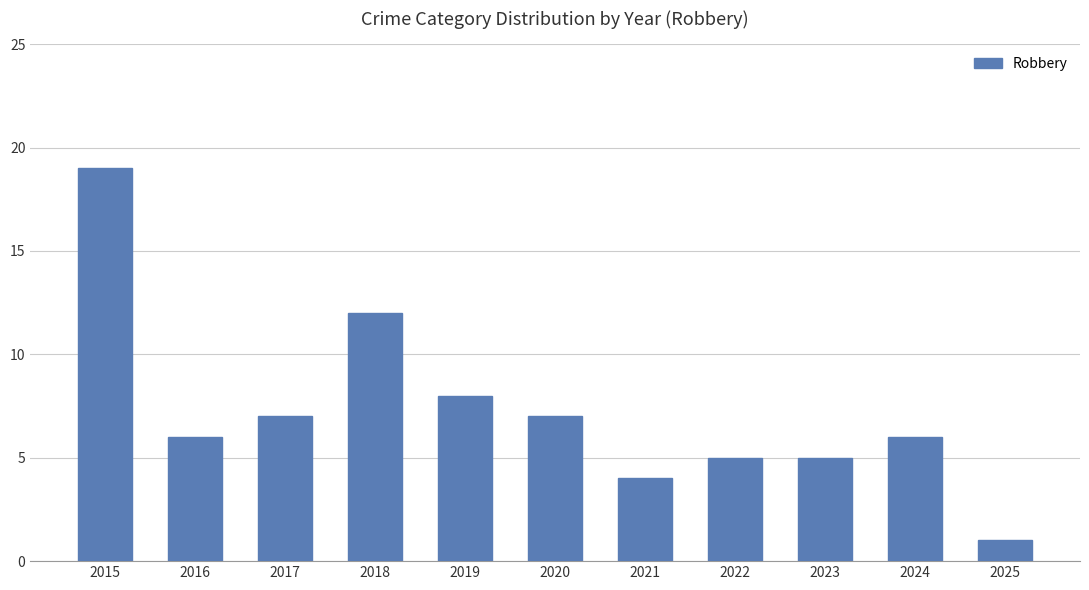

What is the average value?

7